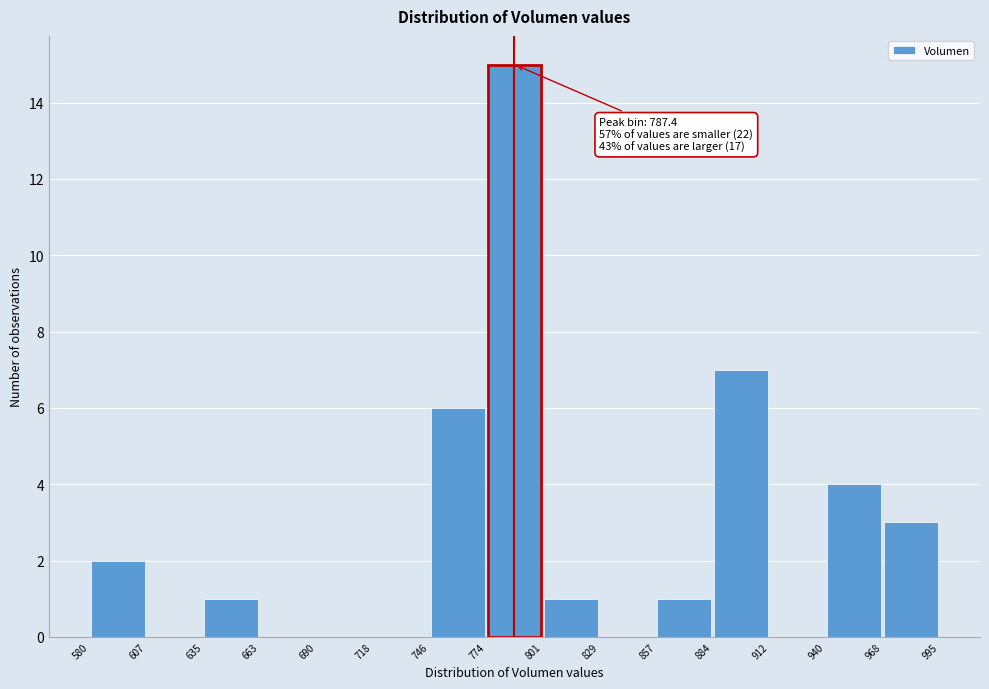

Over which range of the x-axis is the bar tallest?

774 to 801